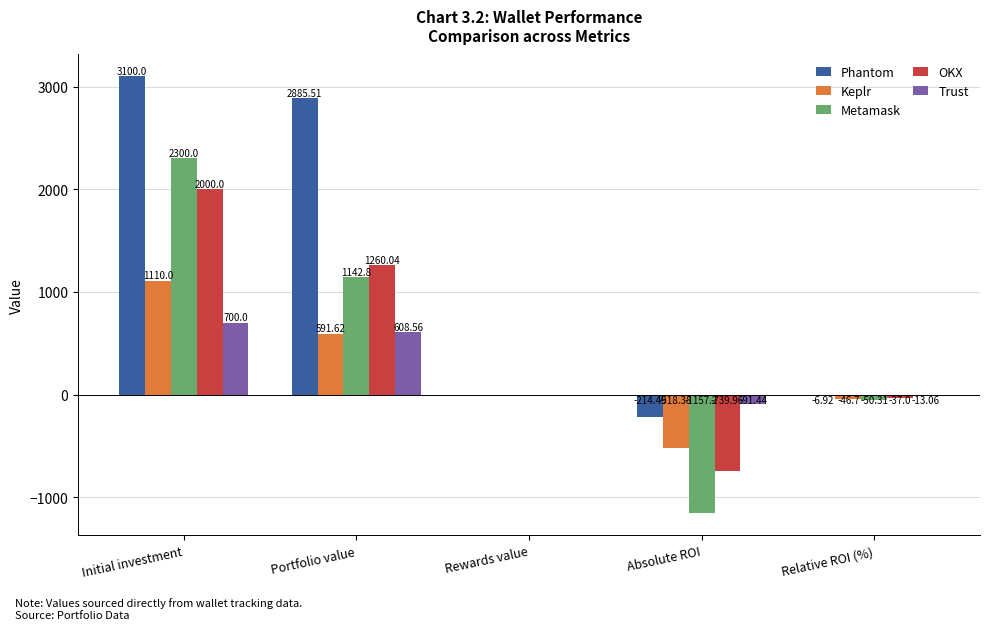

What is the difference between the Metamask values at Relative ROI (%) and Portfolio value?

1193.1